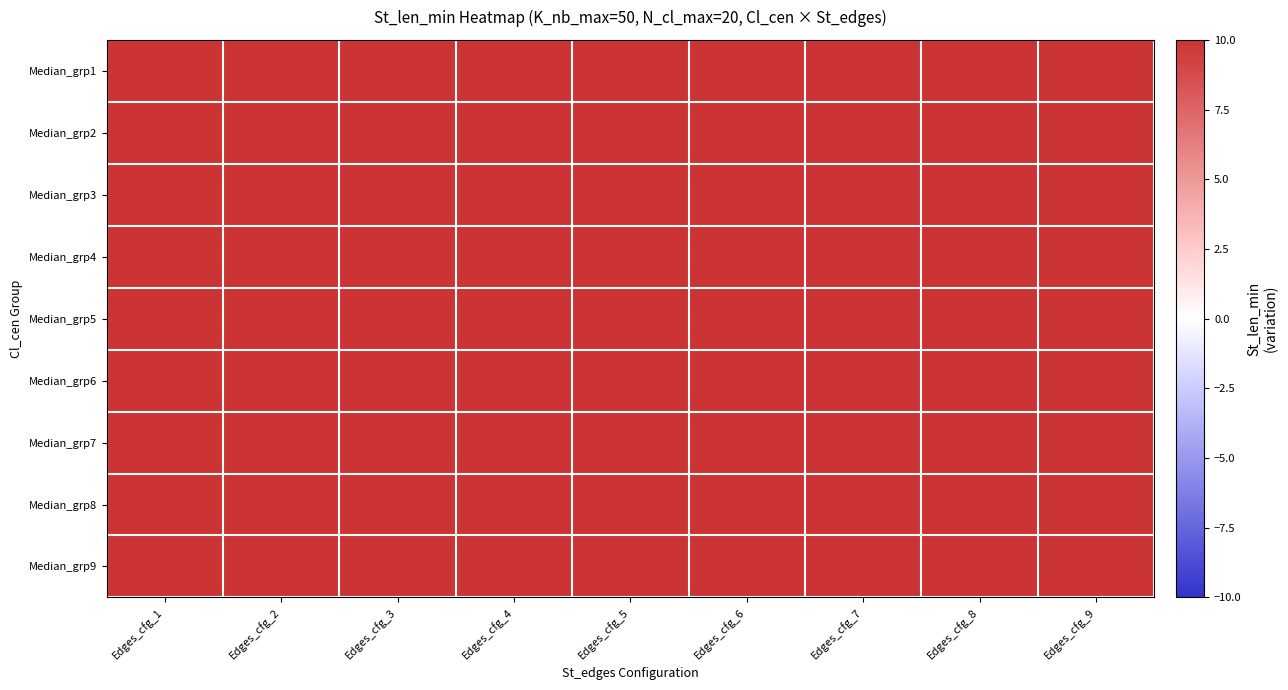

Reading left to right, list all the values displayed in this chart.

Median_grp1: Edges_cfg_1=22.0	Edges_cfg_2=27.3	Edges_cfg_3=27.8	Edges_cfg_4=28.8	Edges_cfg_5=27.9	Edges_cfg_6=29.7	Edges_cfg_7=30.9	Edges_cfg_8=37.6	Edges_cfg_9=37.8
Median_grp2: Edges_cfg_1=26.5	Edges_cfg_2=24.2	Edges_cfg_3=31.7	Edges_cfg_4=32.7	Edges_cfg_5=30.8	Edges_cfg_6=32.4	Edges_cfg_7=34.2	Edges_cfg_8=36.7	Edges_cfg_9=39.8
Median_grp3: Edges_cfg_1=27.4	Edges_cfg_2=28.3	Edges_cfg_3=32.1	Edges_cfg_4=31.0	Edges_cfg_5=33.8	Edges_cfg_6=36.0	Edges_cfg_7=38.3	Edges_cfg_8=42.1	Edges_cfg_9=40.4
Median_grp4: Edges_cfg_1=30.4	Edges_cfg_2=32.7	Edges_cfg_3=31.2	Edges_cfg_4=36.3	Edges_cfg_5=35.5	Edges_cfg_6=36.7	Edges_cfg_7=43.8	Edges_cfg_8=45.7	Edges_cfg_9=46.6
Median_grp5: Edges_cfg_1=31.6	Edges_cfg_2=32.2	Edges_cfg_3=37.5	Edges_cfg_4=37.8	Edges_cfg_5=37.7	Edges_cfg_6=41.8	Edges_cfg_7=40.8	Edges_cfg_8=47.9	Edges_cfg_9=45.8
Median_grp6: Edges_cfg_1=36.3	Edges_cfg_2=36.0	Edges_cfg_3=39.0	Edges_cfg_4=41.0	Edges_cfg_5=40.6	Edges_cfg_6=47.1	Edges_cfg_7=47.8	Edges_cfg_8=50.5	Edges_cfg_9=52.1
Median_grp7: Edges_cfg_1=38.4	Edges_cfg_2=42.1	Edges_cfg_3=38.9	Edges_cfg_4=41.4	Edges_cfg_5=42.3	Edges_cfg_6=45.8	Edges_cfg_7=47.9	Edges_cfg_8=49.0	Edges_cfg_9=54.2
Median_grp8: Edges_cfg_1=39.4	Edges_cfg_2=40.8	Edges_cfg_3=44.2	Edges_cfg_4=43.5	Edges_cfg_5=49.3	Edges_cfg_6=46.7	Edges_cfg_7=54.0	Edges_cfg_8=54.5	Edges_cfg_9=52.9
Median_grp9: Edges_cfg_1=39.8	Edges_cfg_2=46.5	Edges_cfg_3=47.6	Edges_cfg_4=49.6	Edges_cfg_5=51.6	Edges_cfg_6=49.2	Edges_cfg_7=52.8	Edges_cfg_8=53.1	Edges_cfg_9=59.4